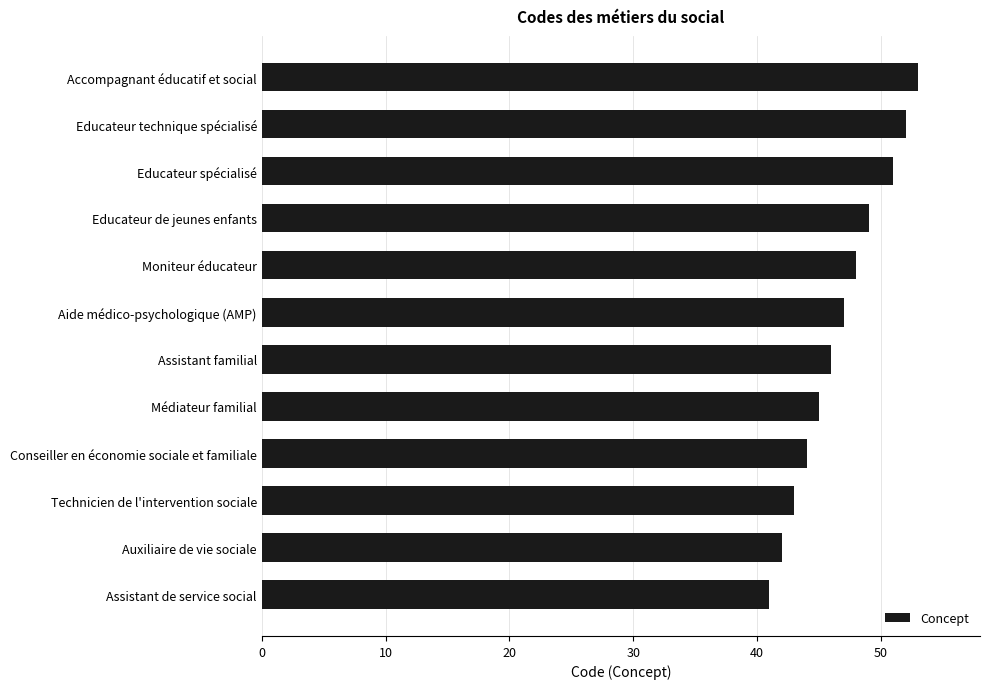

Are the bars grouped side by side (vs. stacked)?

No